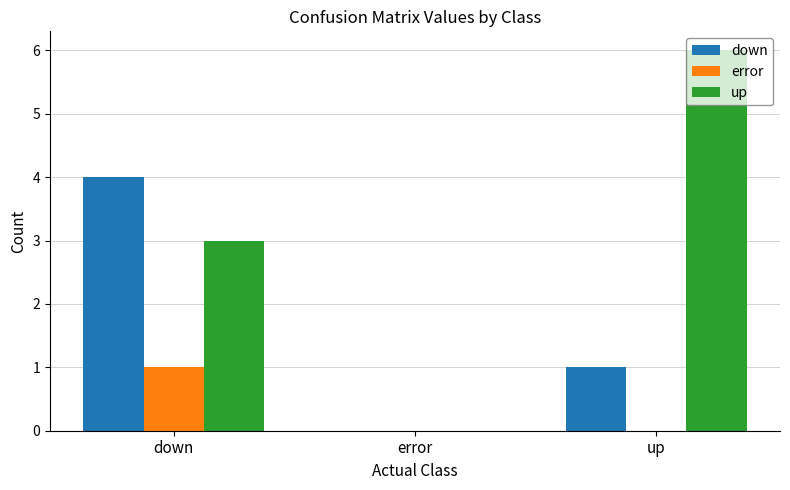

What are all the series names shown in the legend?

down, error, up